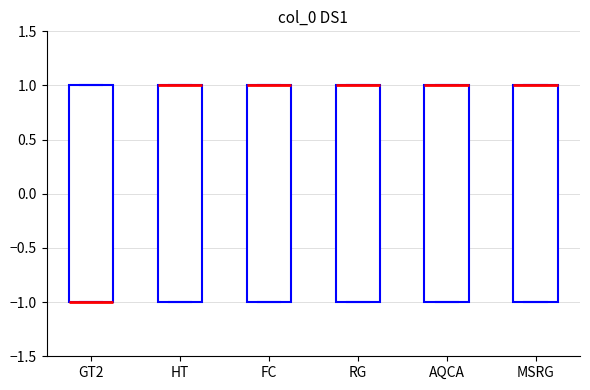

Reading left to right, transcribe this box plot: for each box, give where its median line is, the range the box spans, and where its two whiskers end, as read against the y-axis. The values are not printed on the chart, so give them approximately, as read against the axis.

GT2: median -1 (drawn on the box's lower edge), box -1 to 1, whiskers -1 to 1
HT: median 1 (drawn on the box's upper edge), box -1 to 1, whiskers -1 to 1
FC: median 1 (drawn on the box's upper edge), box -1 to 1, whiskers -1 to 1
RG: median 1 (drawn on the box's upper edge), box -1 to 1, whiskers -1 to 1
AQCA: median 1 (drawn on the box's upper edge), box -1 to 1, whiskers -1 to 1
MSRG: median 1 (drawn on the box's upper edge), box -1 to 1, whiskers -1 to 1